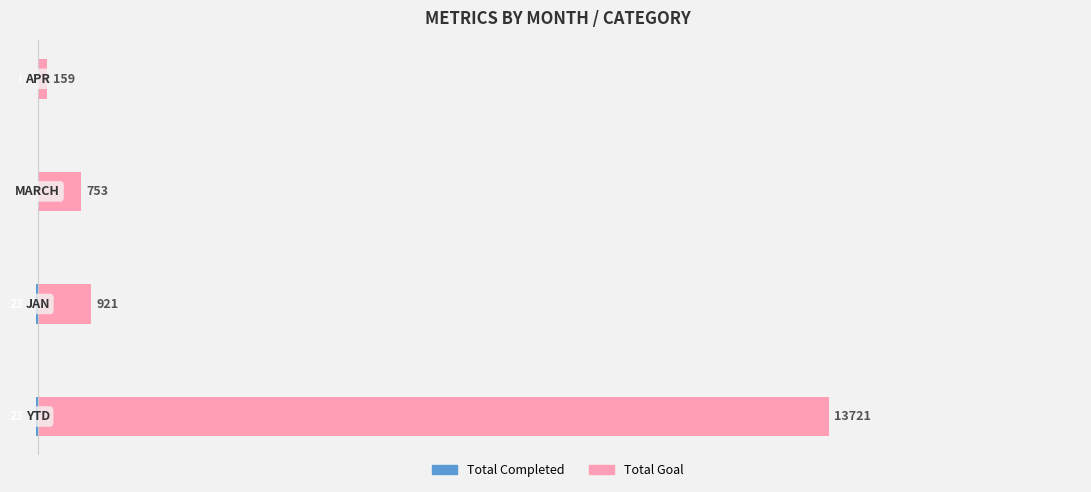

What is the maximum value for Total Goal?

13721